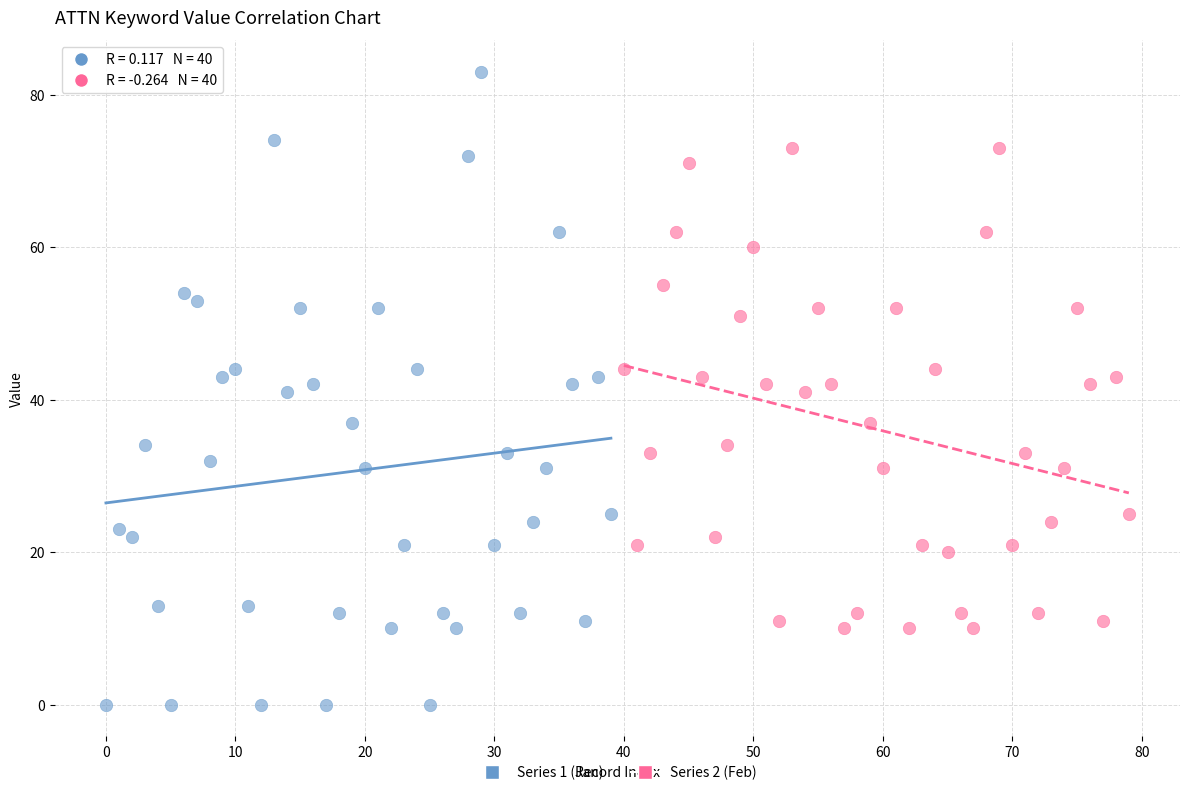

Which series contains the highest Y value?

Series 1 (Jan)